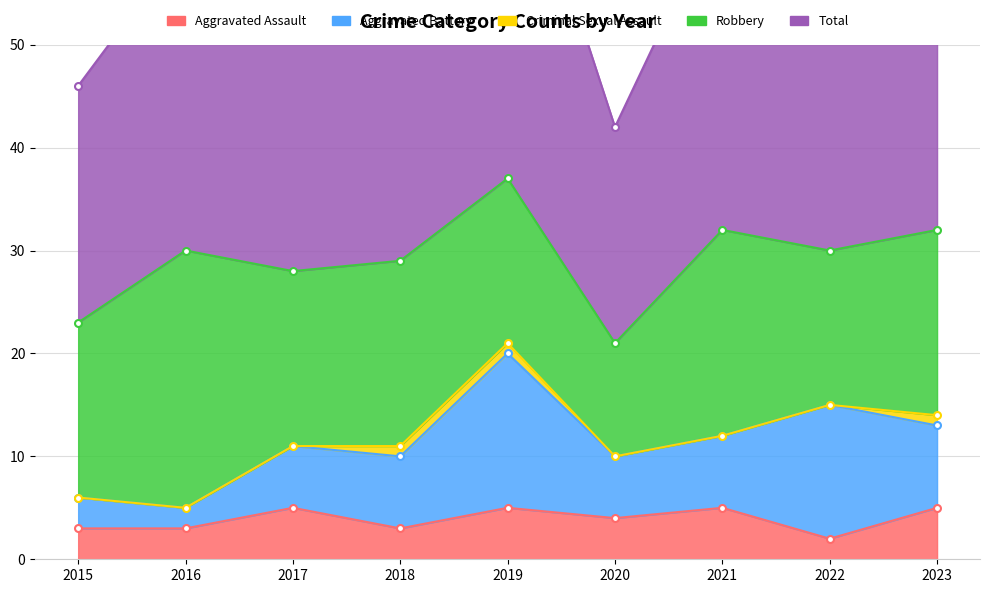

What is the difference between the maximum and minimum values in the Robbery series?

14